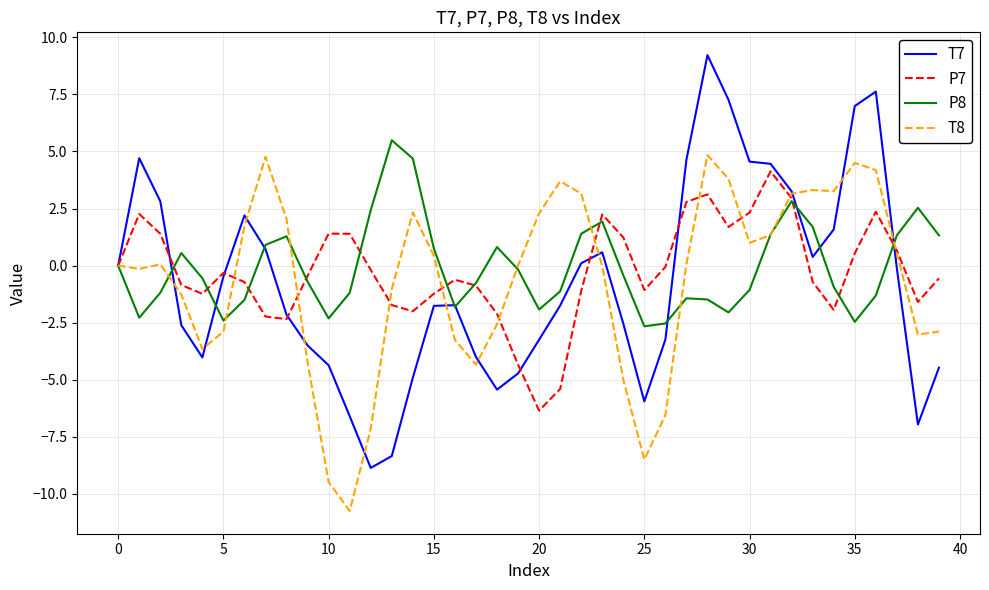

What is the highest value of the P7 series?

4.1